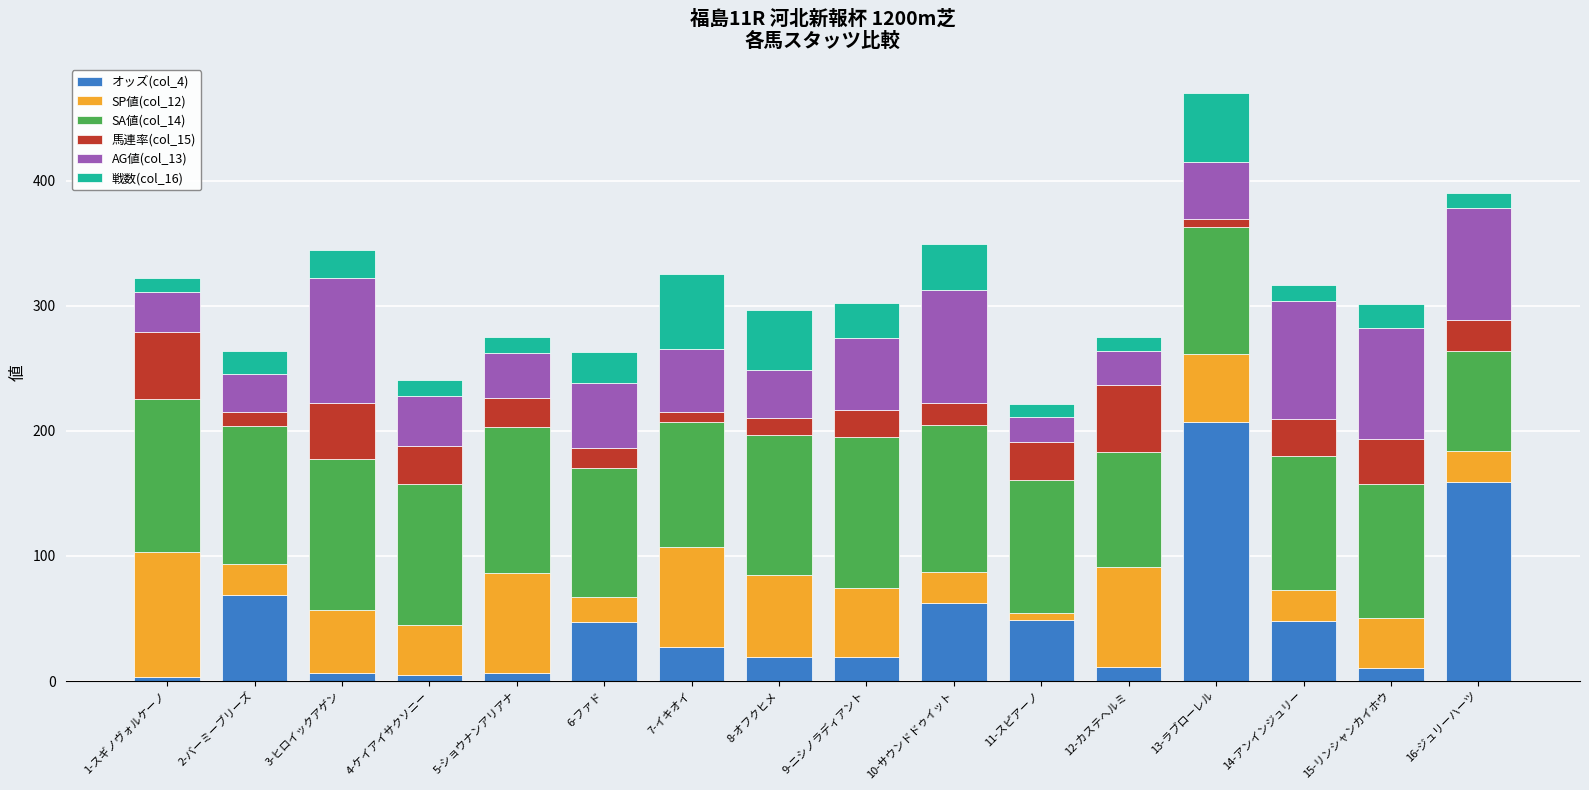

At which category is the sum across all series the highest?

13-ラブローレル